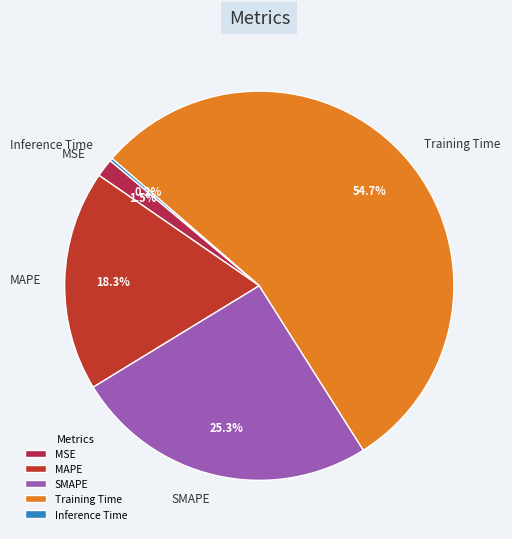

Is MAPE the majority of the pie?

No